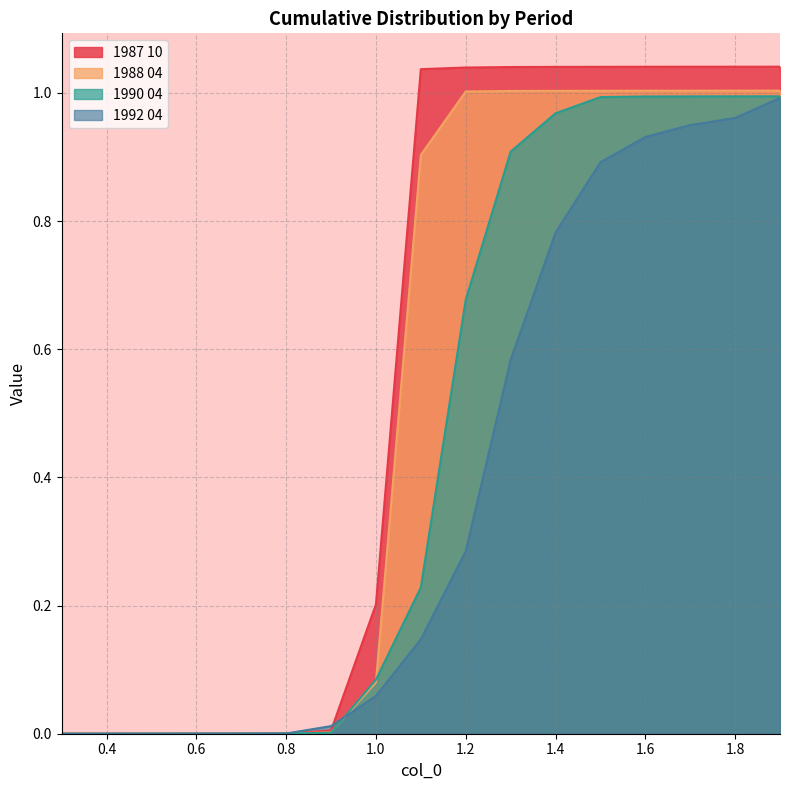

What is the label of the 1st point from the left?

0.3